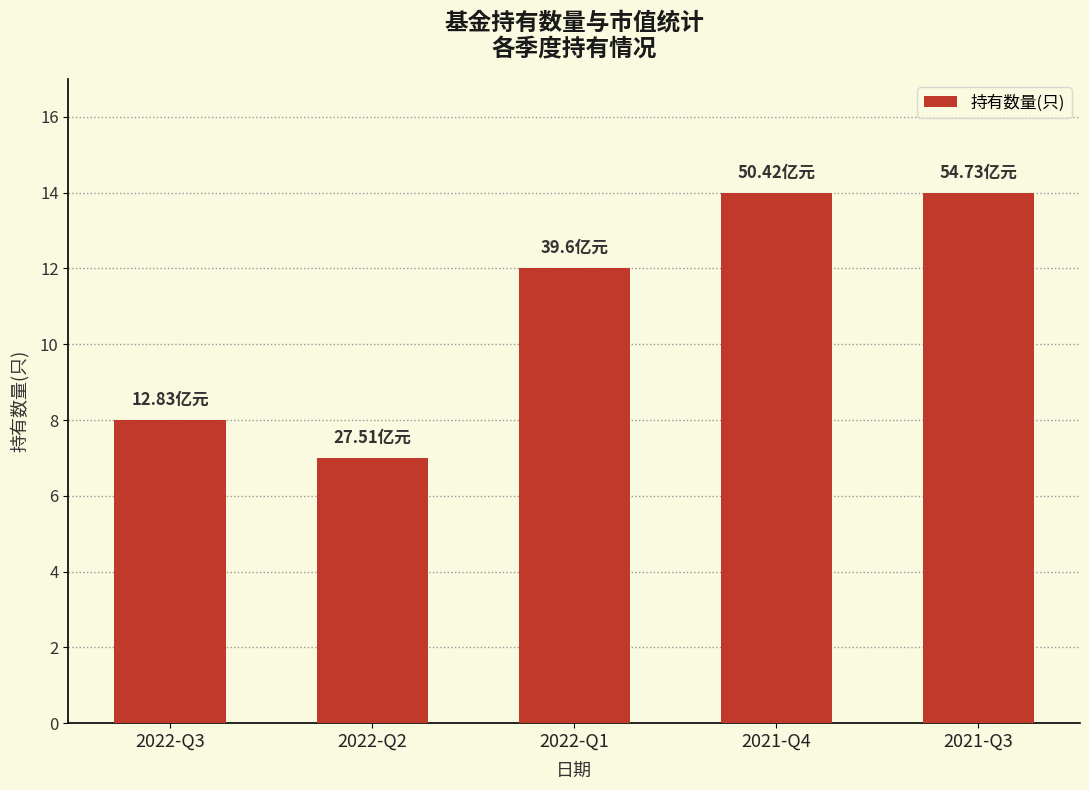

Approximately how many times larger is the value at 2021-Q3 compared to 2021-Q4?

1.0